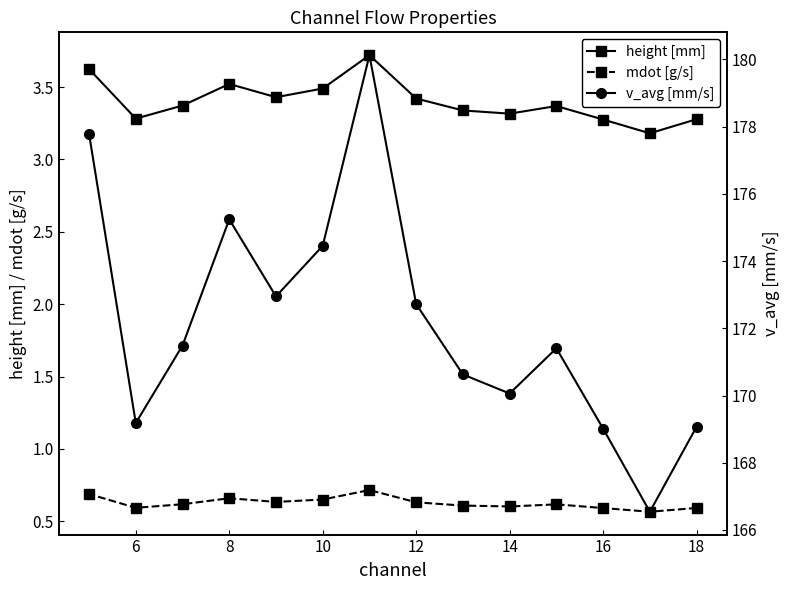

What is the minimum value for height [mm]?

3.2